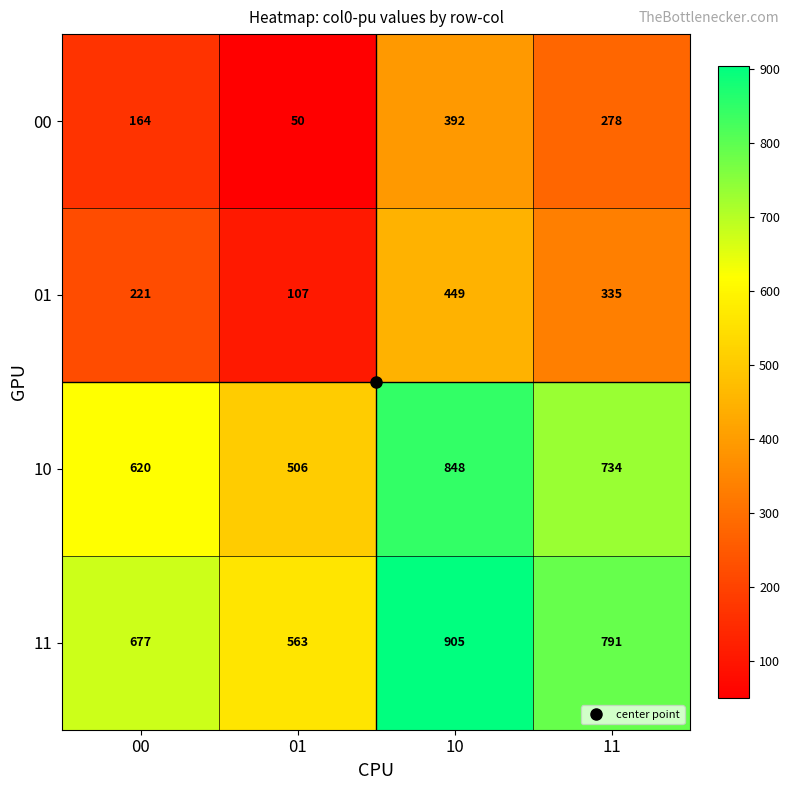

What is the difference between the highest and lowest values at 00?

513